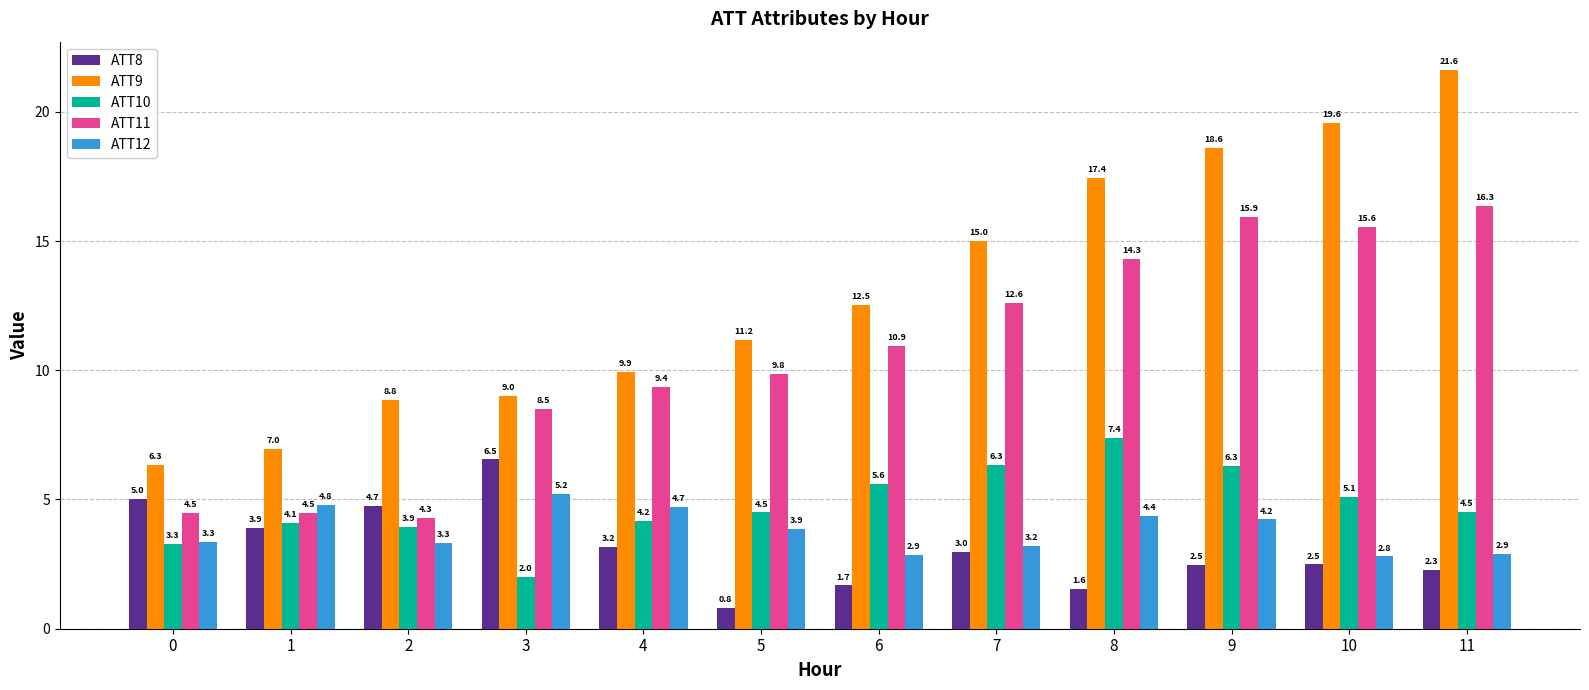

Which series has the widest spread of values?

ATT9